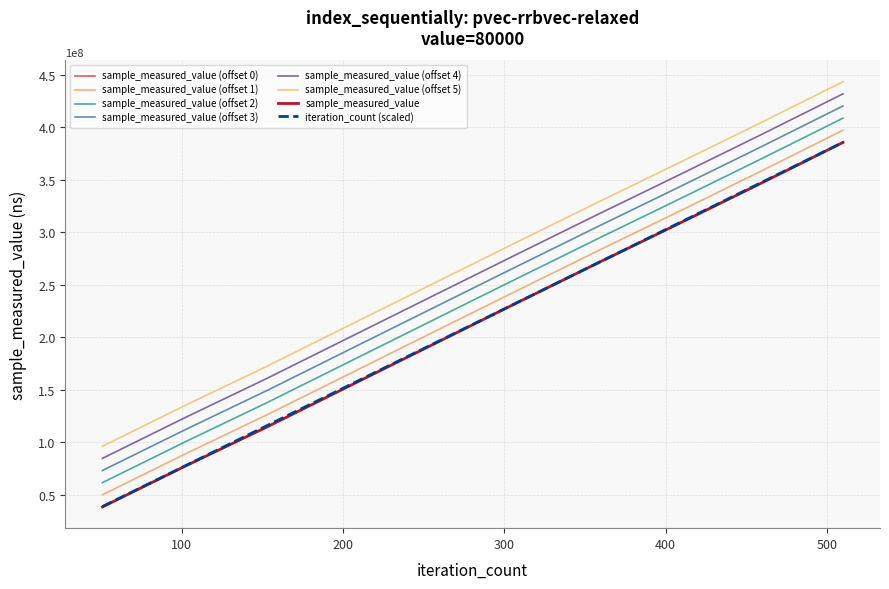

Is this an area chart (filled region under the line)?

No